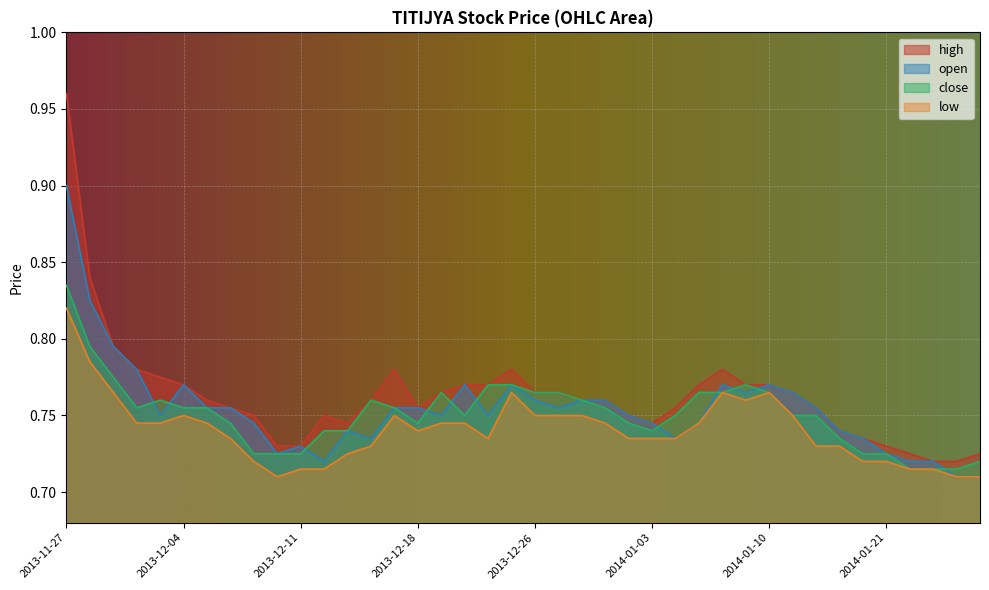

What is the value of the low point at the 32nd from the left?

0.8